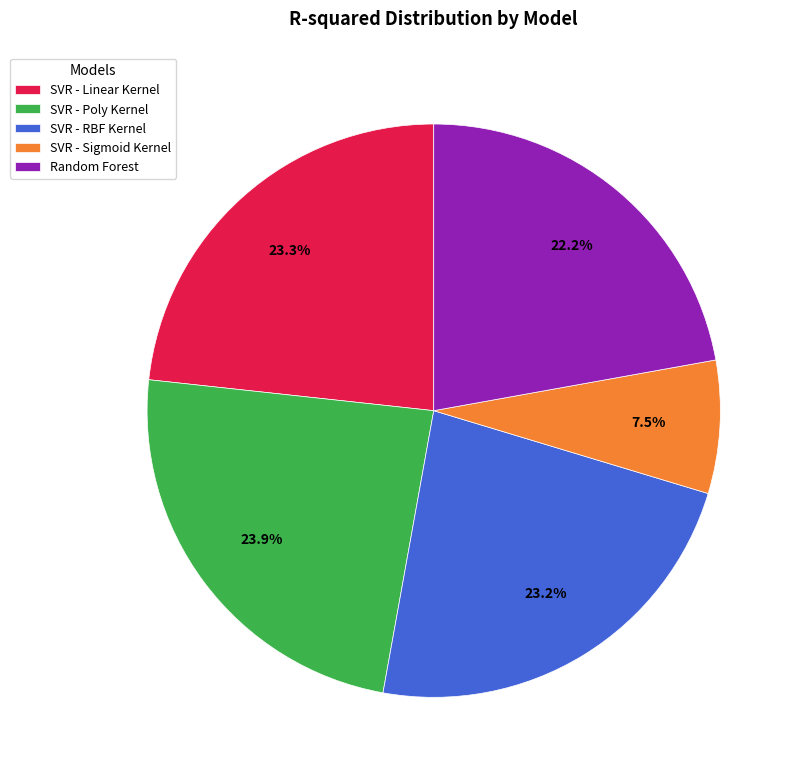

Which has a higher value, SVR - RBF Kernel or Random Forest?

SVR - RBF Kernel